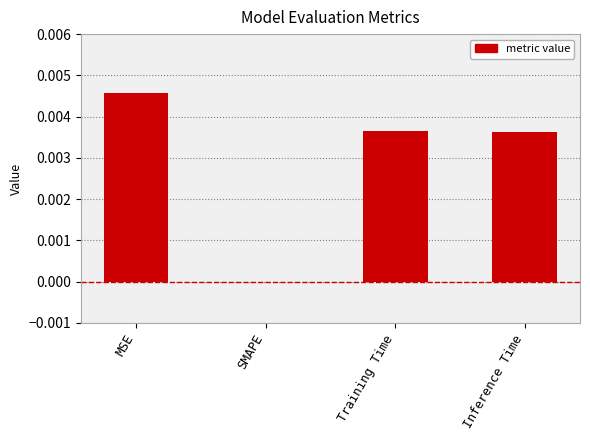

Does the chart contain stacked bars?

No